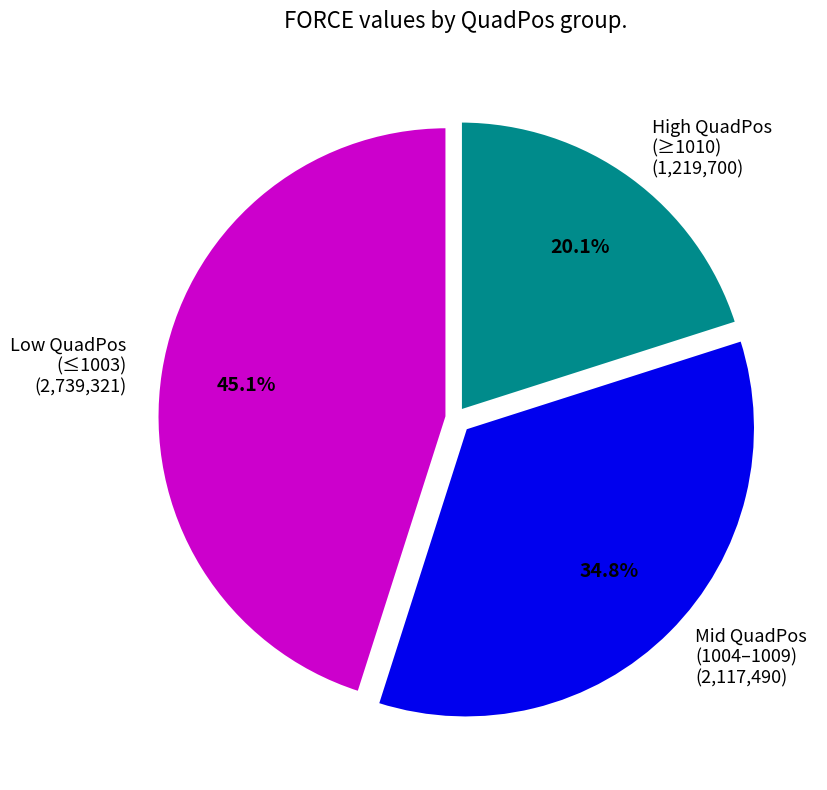

Which category has the biggest portion of the pie?

Low QuadPos (≤1003)